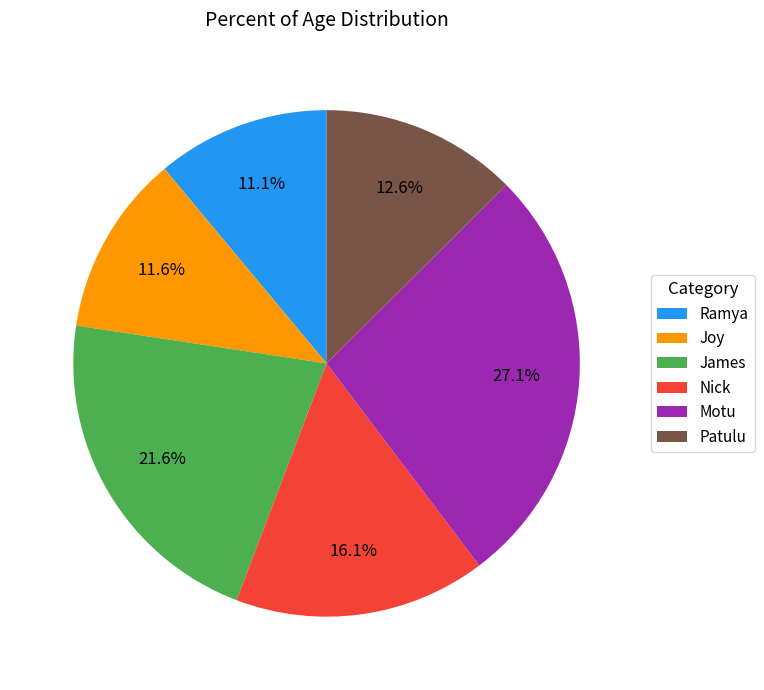

How many segments does this pie chart have?

6